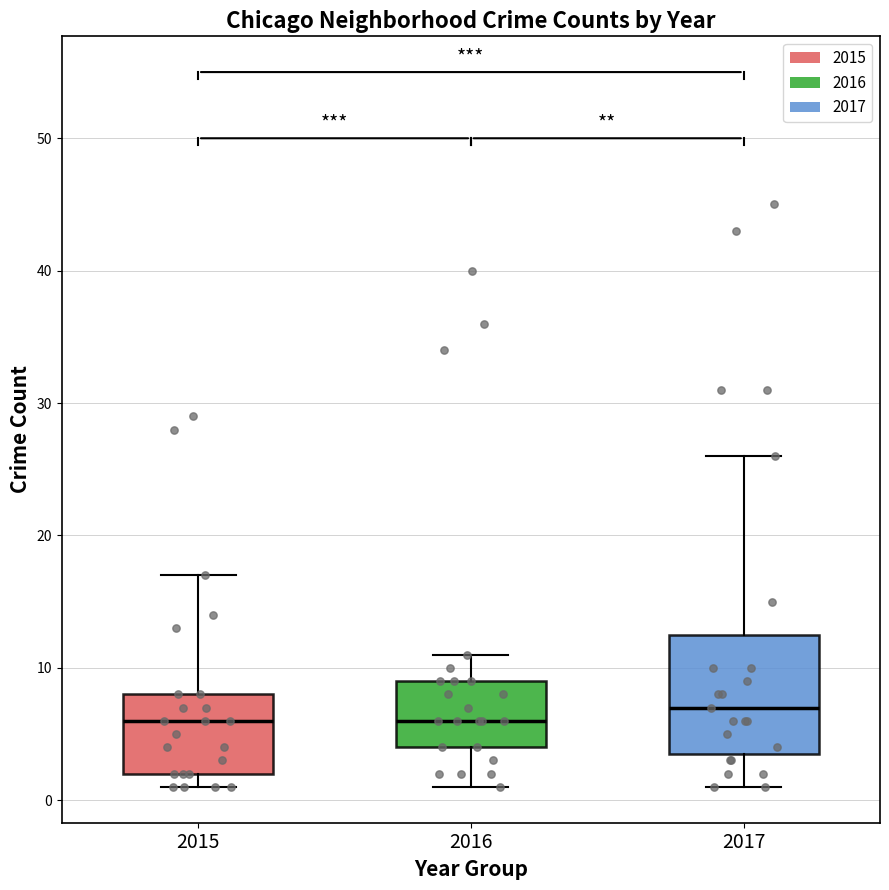

Reading left to right, transcribe this box plot: for each box, give where its median line is, the range the box spans, and where its two whiskers end, as read against the y-axis. The values are not printed on the chart, so give them approximately, as read against the axis.

2015: median 6, box 2 to 8, whiskers 1 to 17
2016: median 6, box 4 to 9, whiskers 1 to 11
2017: median 7, box 4 to 13, whiskers 1 to 26